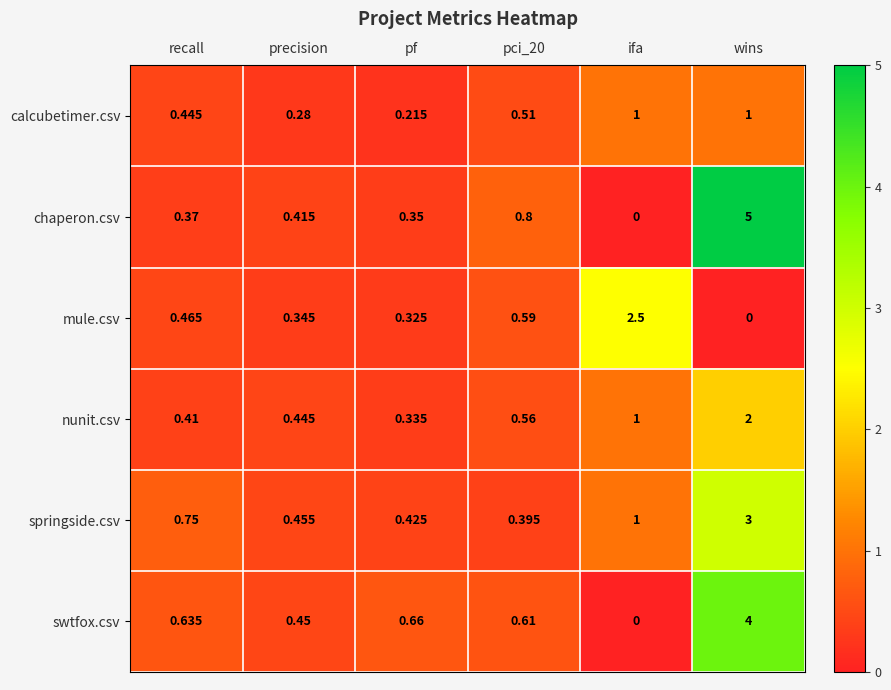

Which series has the widest spread of values?

chaperon.csv